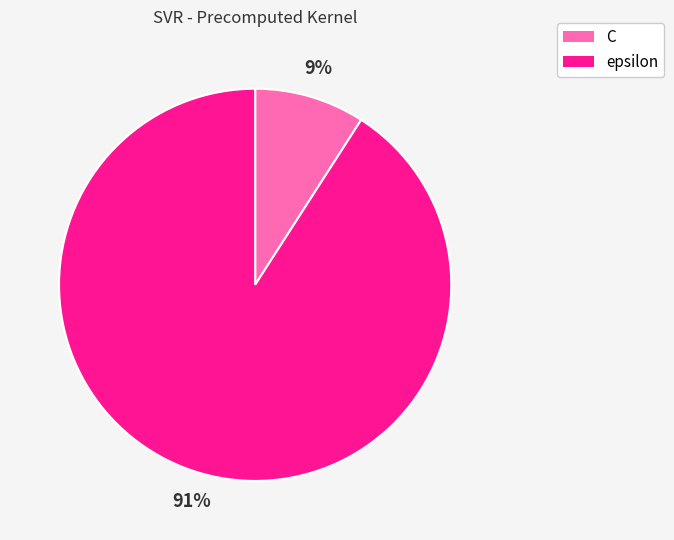

True or false: epsilon accounts for 98% of the total.

False